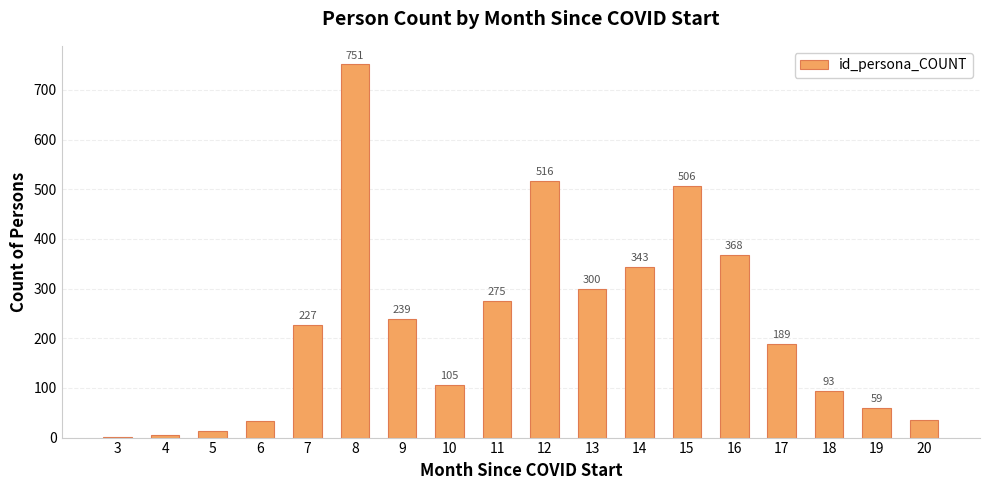

The value at 19 is 16. True or false?

False